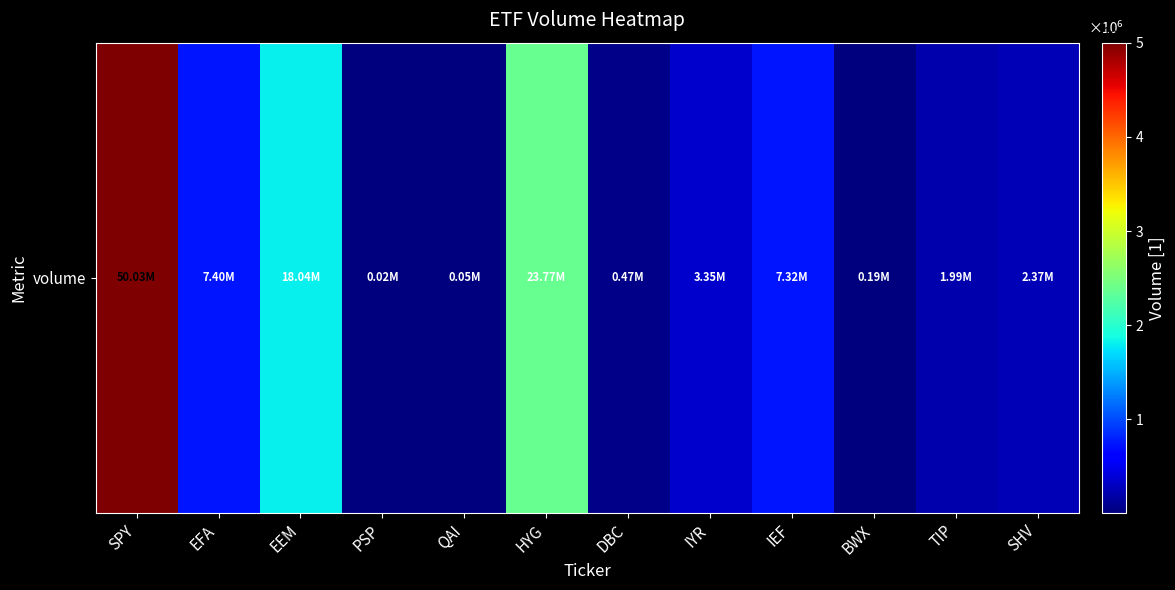

How many series are shown in this chart?

1